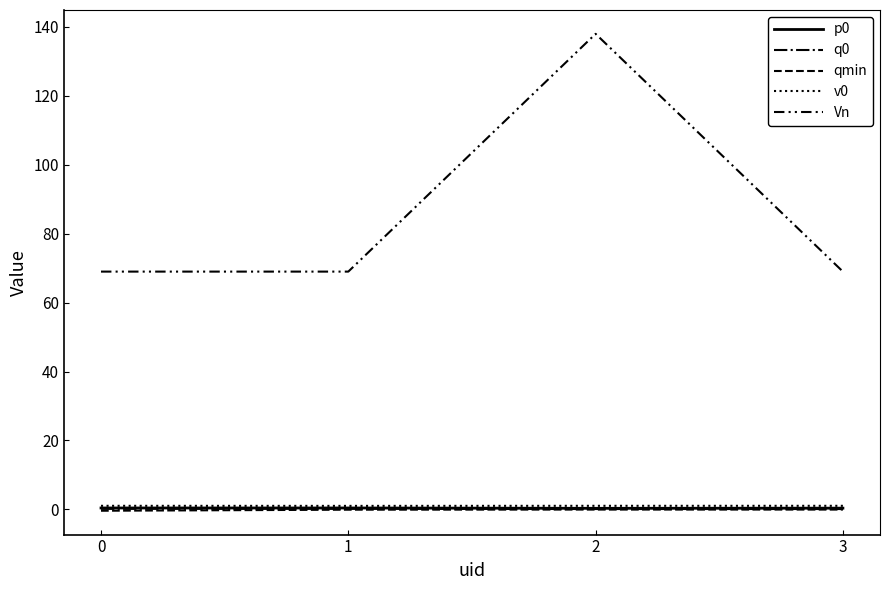

Reading left to right, what are all the values shown in this chart?

p0: 0=0.4	1=0.4	2=0.3	3=0.3
q0: 0=0.1	1=0.1	2=0.1	3=0.1
qmin: 0=-0.4	1=-0.1	2=-0.1	3=-0.1
v0: 0=1.0	1=1.0	2=1.0	3=1.0
Vn: 0=69.0	1=69.0	2=138.0	3=69.0